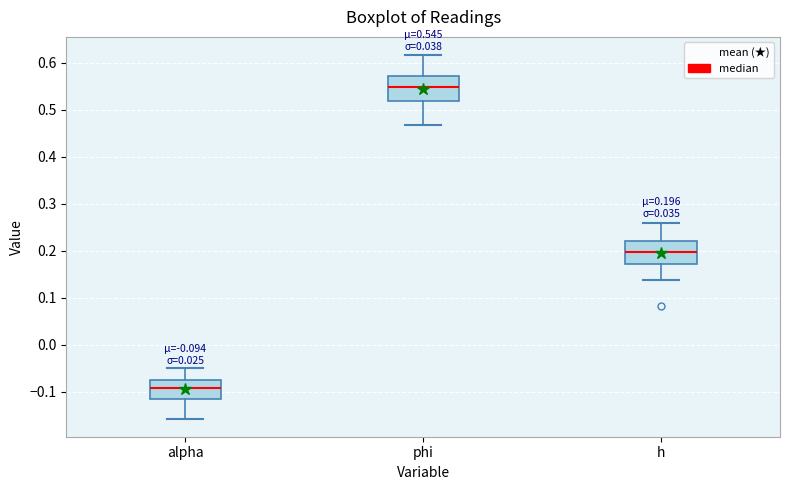

Which box's median line is the lowest?

alpha